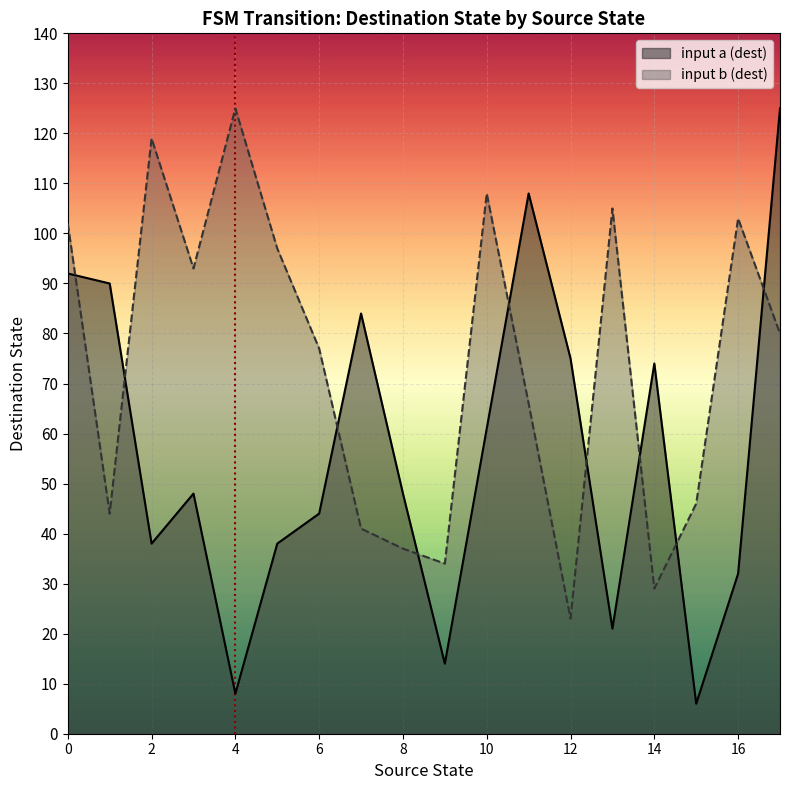

Is it true that input a (dest) equals 44 at 6?

True